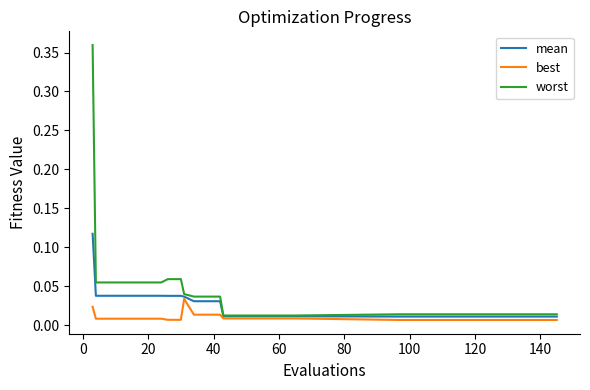

Does the chart display data point markers on the line(s)?

No